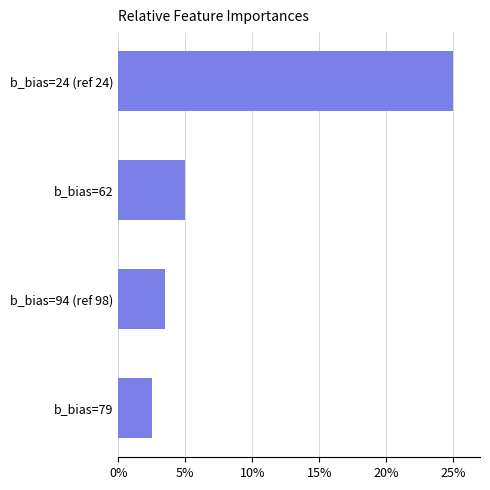

List the labels in order of value, smallest first.

b_bias=79, b_bias=94 (ref 98), b_bias=62, b_bias=24 (ref 24)